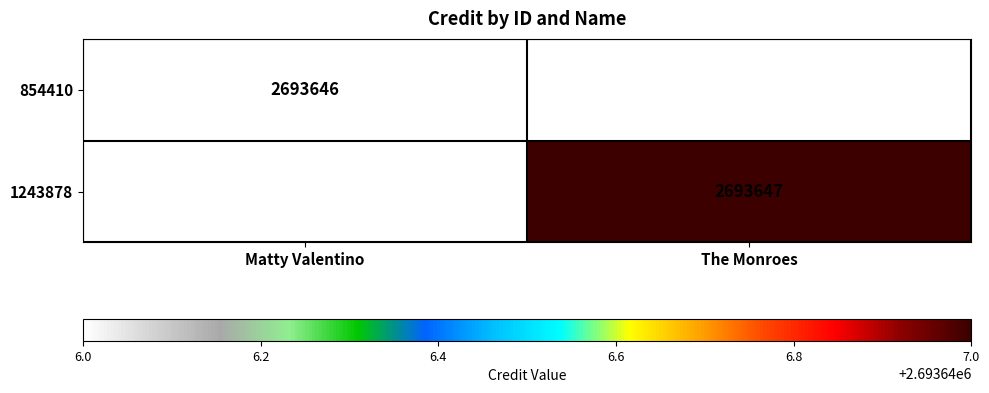

Is it true that 1243878 equals 2693647 at The Monroes?

True